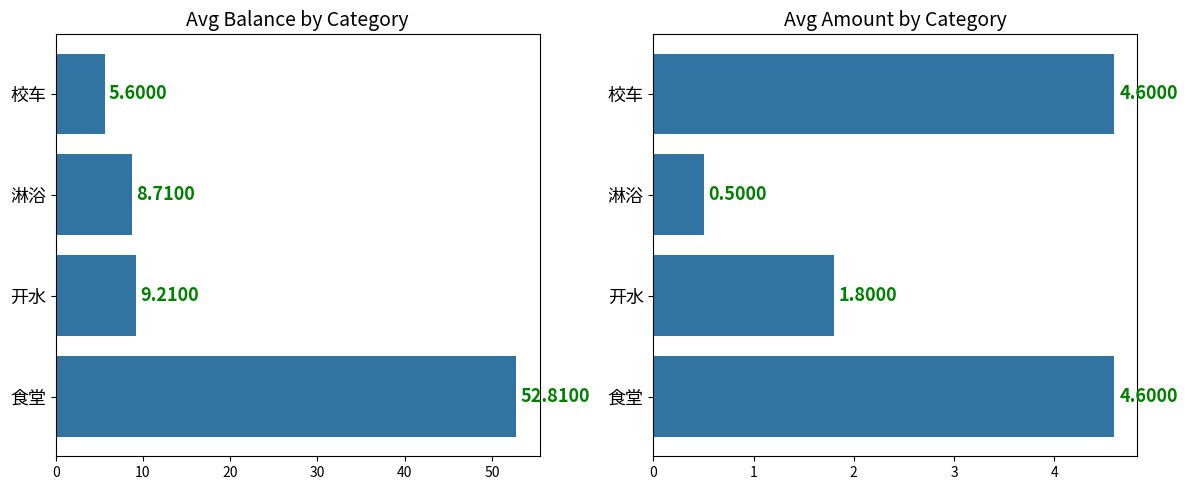

Are the bars horizontal?

Yes